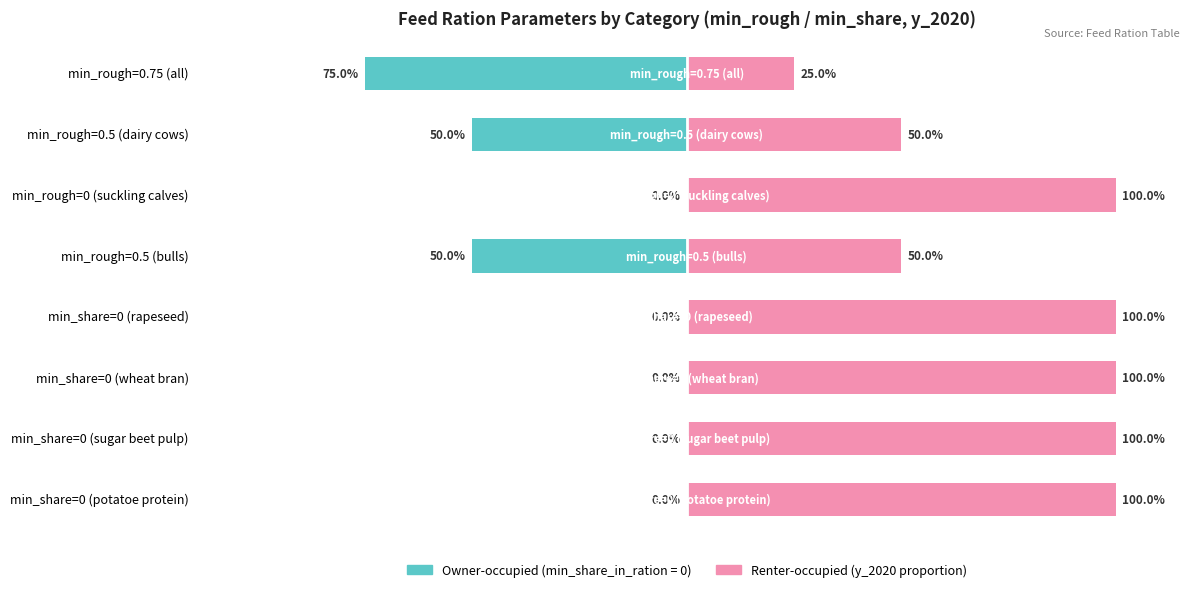

Is the value of Owner-occupied at 6 greater than the value of Renter-occupied at 1?

No